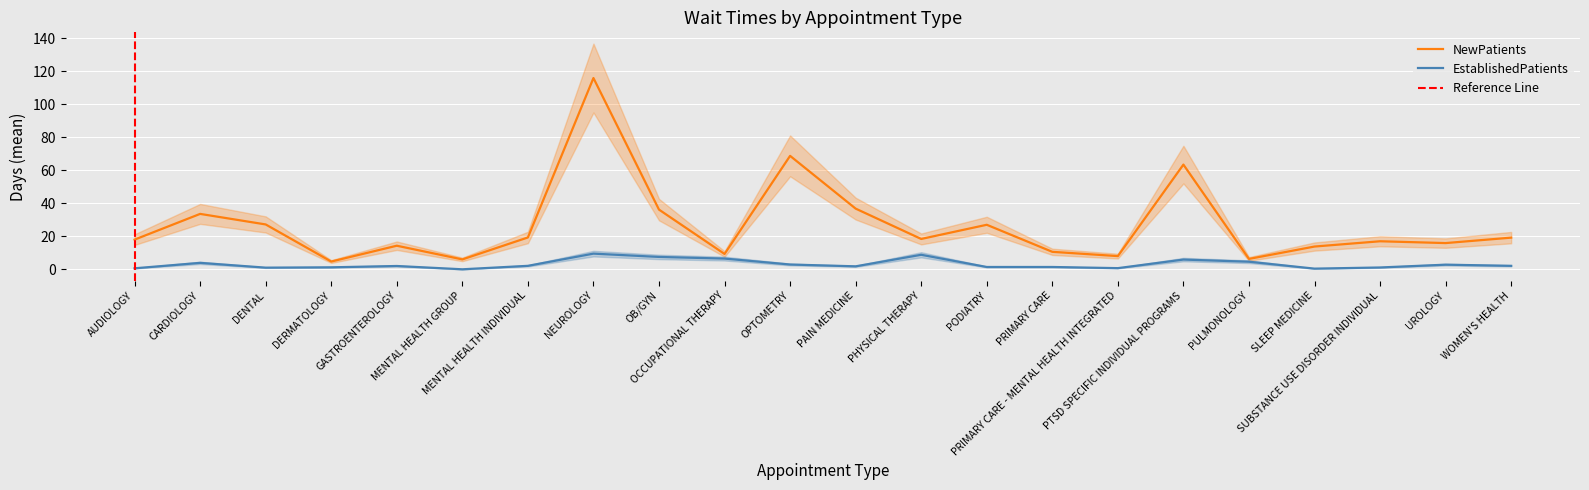

What is the label of the 11th point from the right?

PAIN MEDICINE